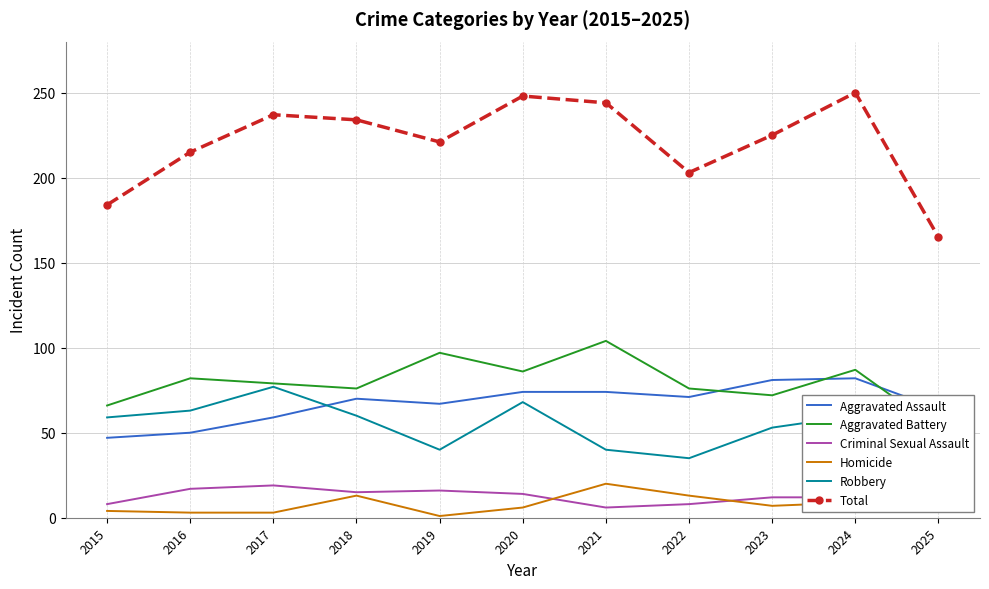

The Total series shows 221 at 2019. True or false?

True